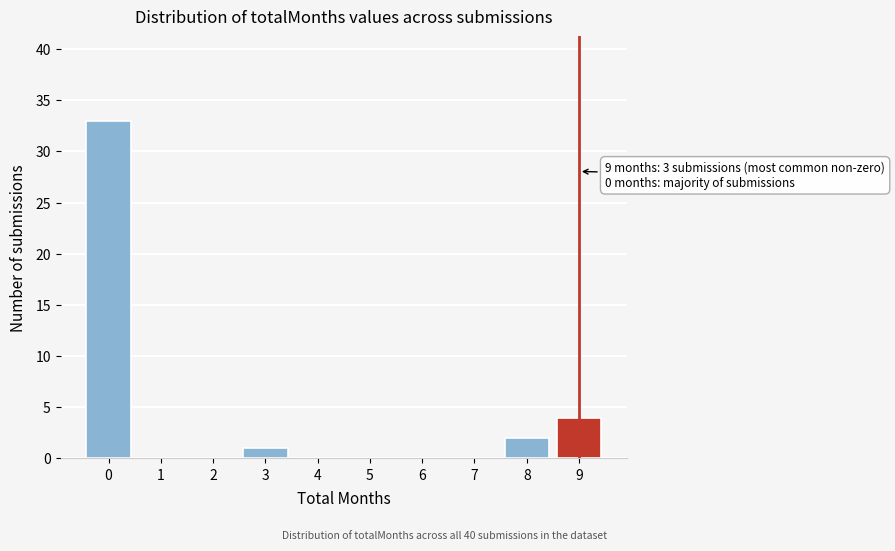

Reading left to right, list all the values displayed in this chart.

0=33	1=0	2=0	3=1	4=0	5=0	6=0	7=0	8=2	9=4